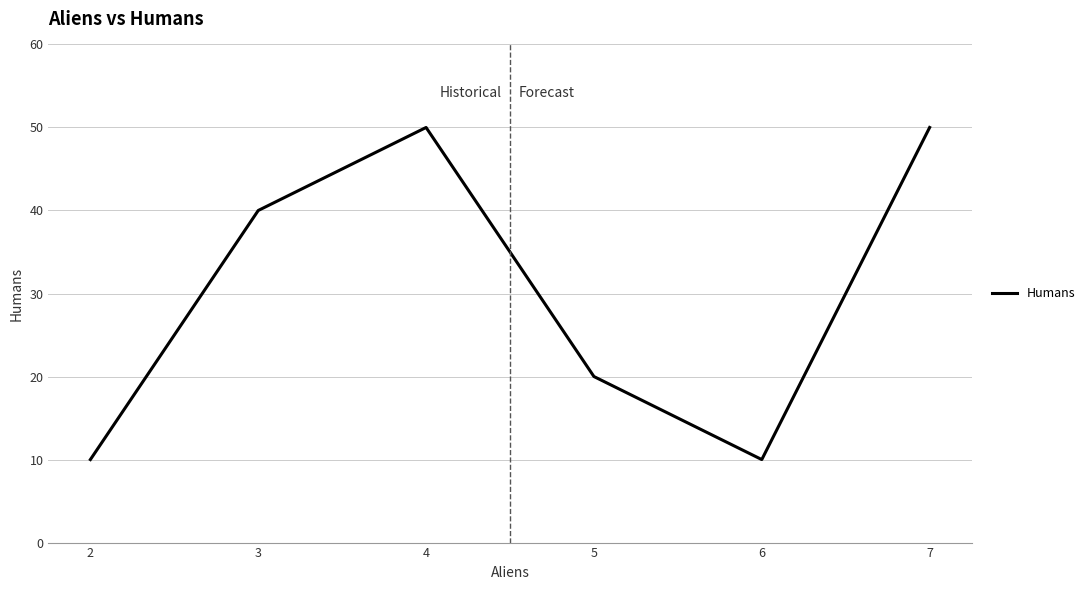

The chart shows a value of 40 at 3. True or false?

True